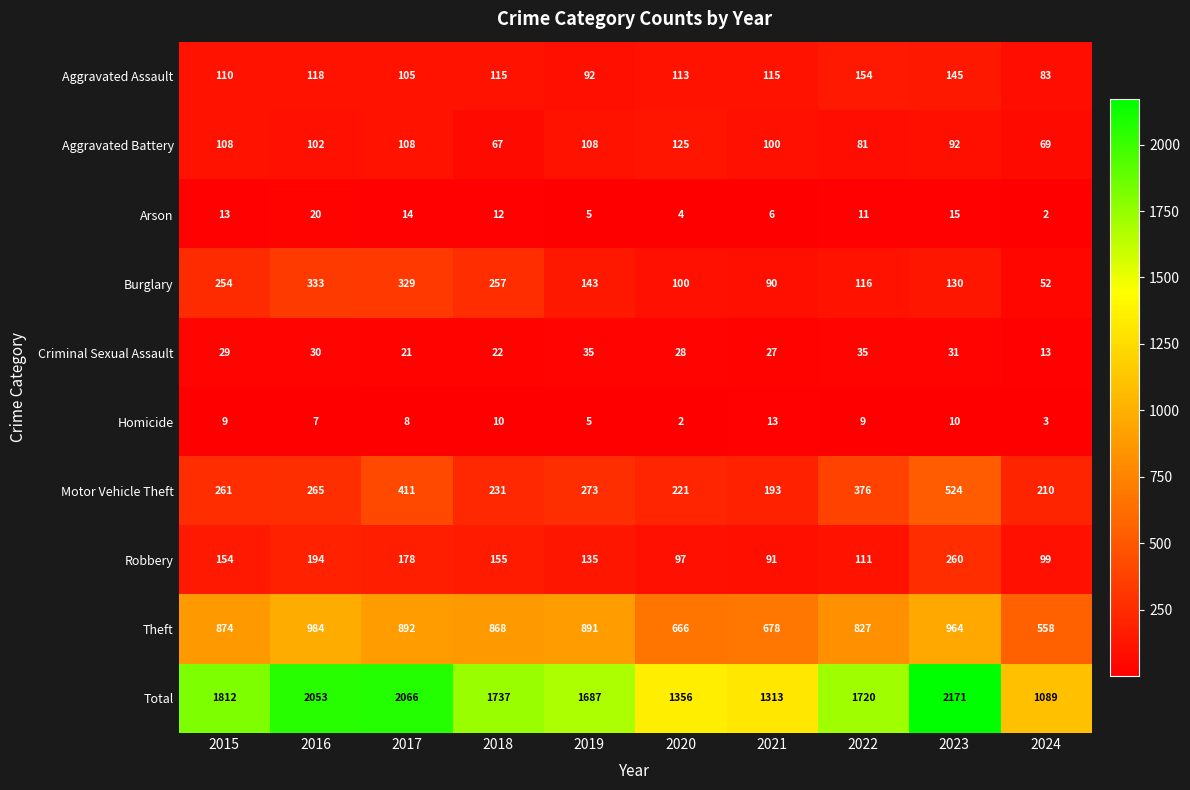

Is it true that Aggravated Assault equals 105 at 2017?

True